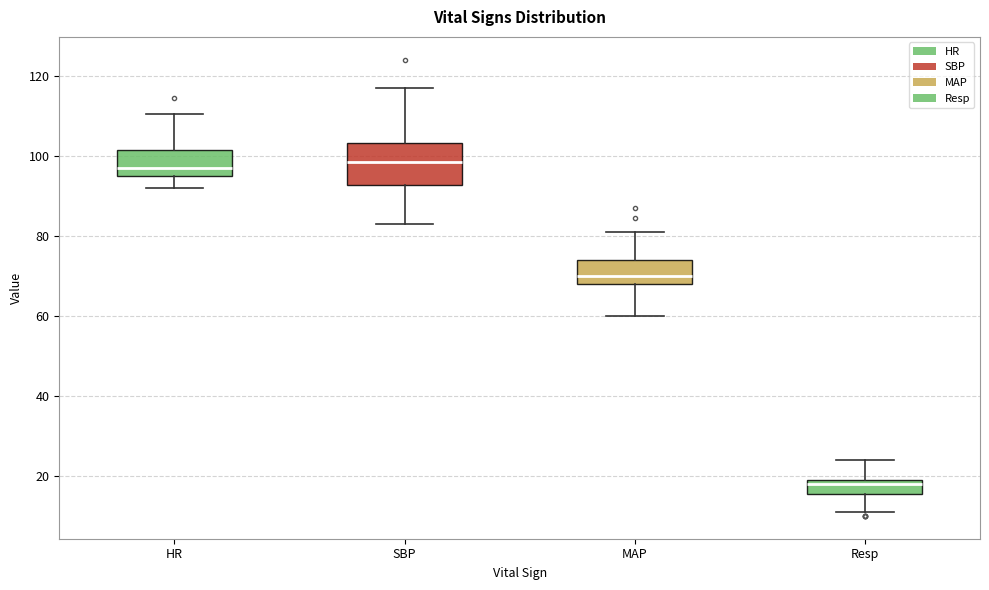

Reading left to right, transcribe this box plot: for each box, give where its median line is, the range the box spans, and where its two whiskers end, as read against the y-axis. The values are not printed on the chart, so give them approximately, as read against the axis.

HR: median 98, box 94 to 102, whiskers 92 to 110
SBP: median 98, box 92 to 104, whiskers 84 to 118
MAP: median 70, box 68 to 74, whiskers 60 to 82
Resp: median 18, box 16 to 20, whiskers 12 to 24